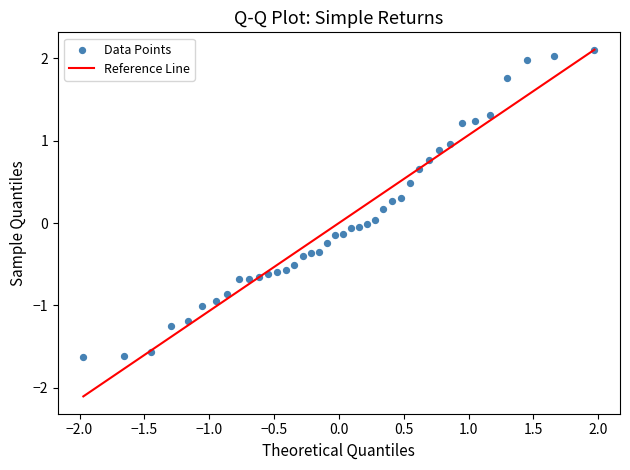

What is the range of X values (max minus min)?

3.9